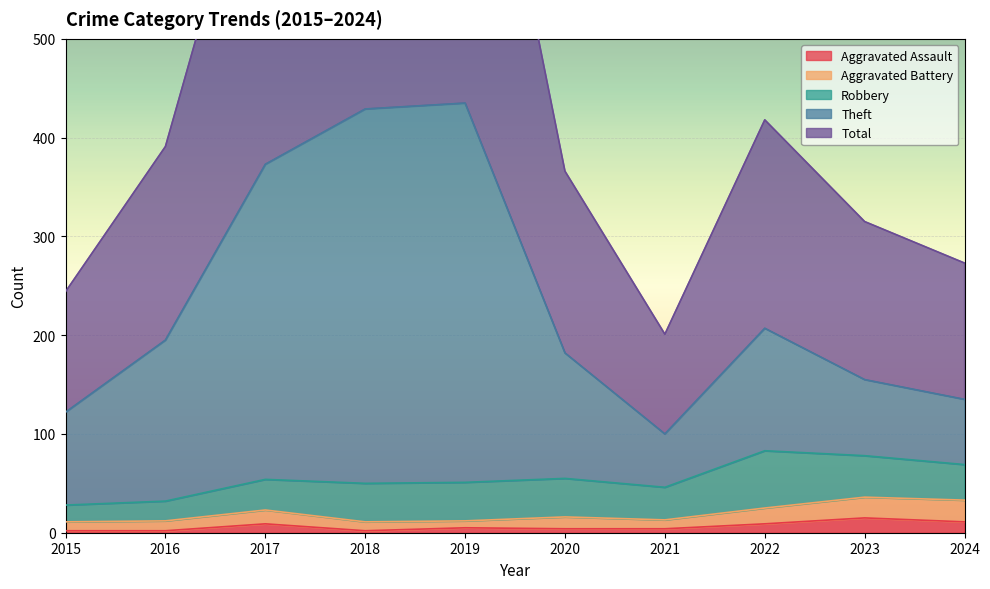

True or false: Aggravated Assault and Total cross at least once.

False